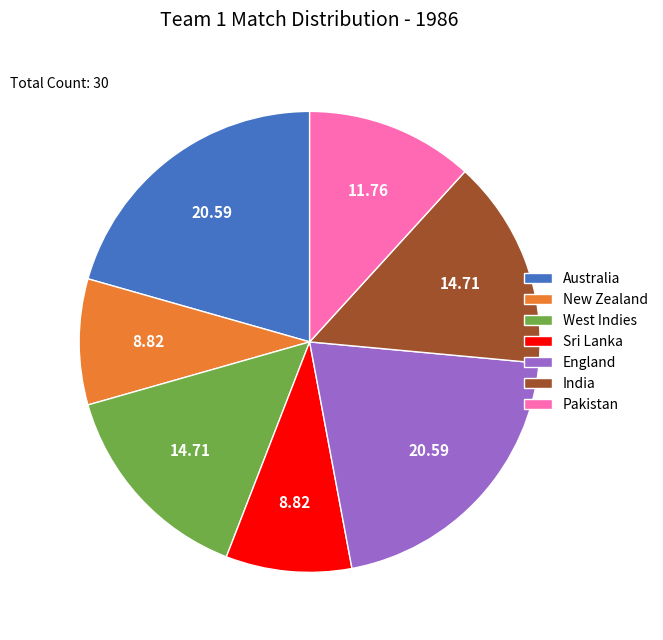

Does Australia represent more than half of the total?

No